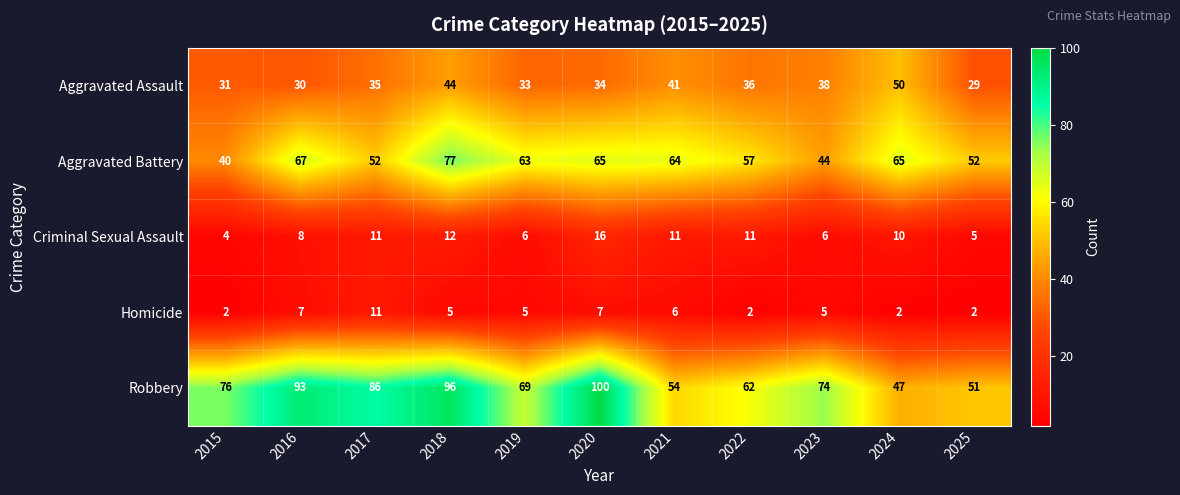

What is the smallest value displayed?

2